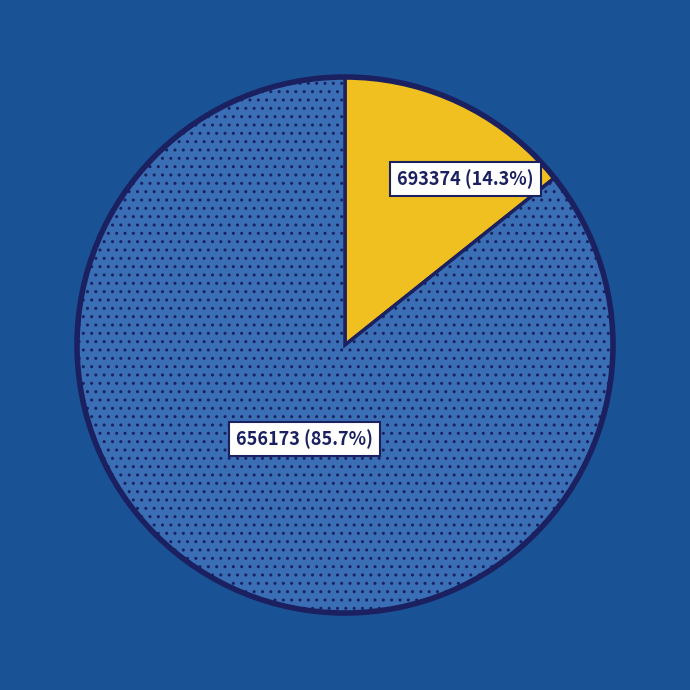

What is the ratio of the value at 656173 to the value at 693374?

6.0